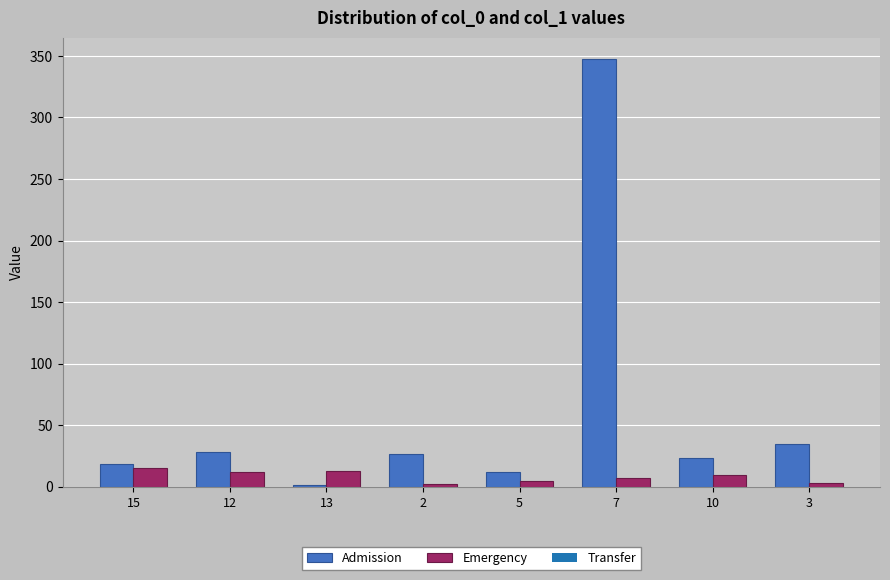

What is the difference between the second highest and minimum values in the Emergency series?

11.0